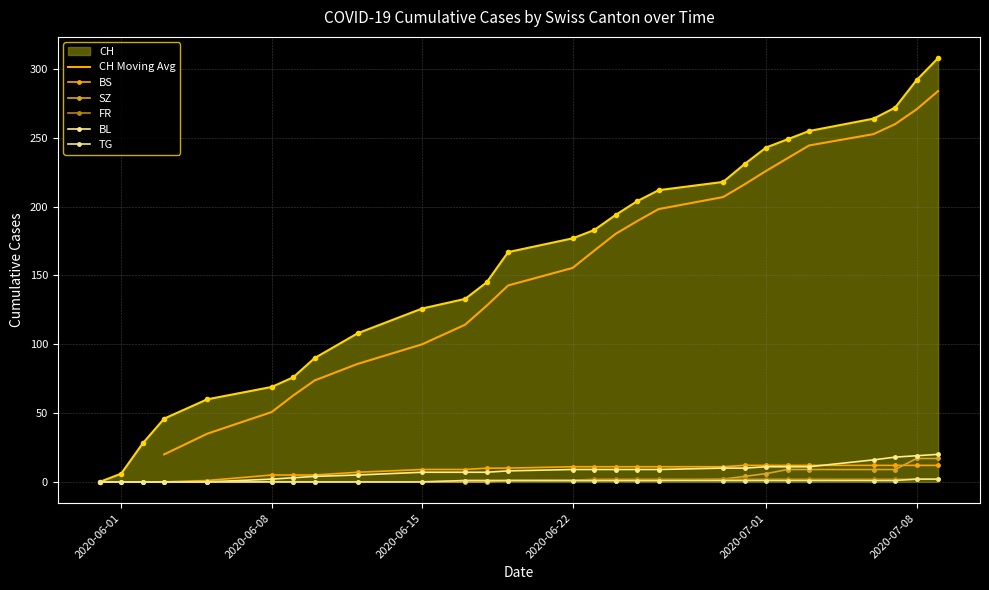

Which has a higher value, 2020-06-10 or 2020-06-17?

2020-06-17